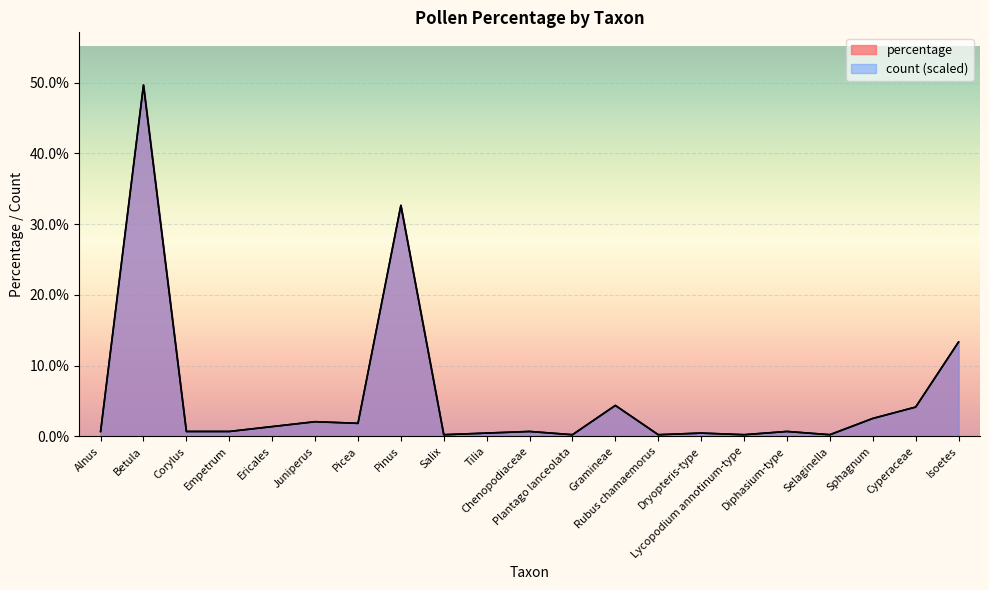

What is the highest value of the count series?

49.7